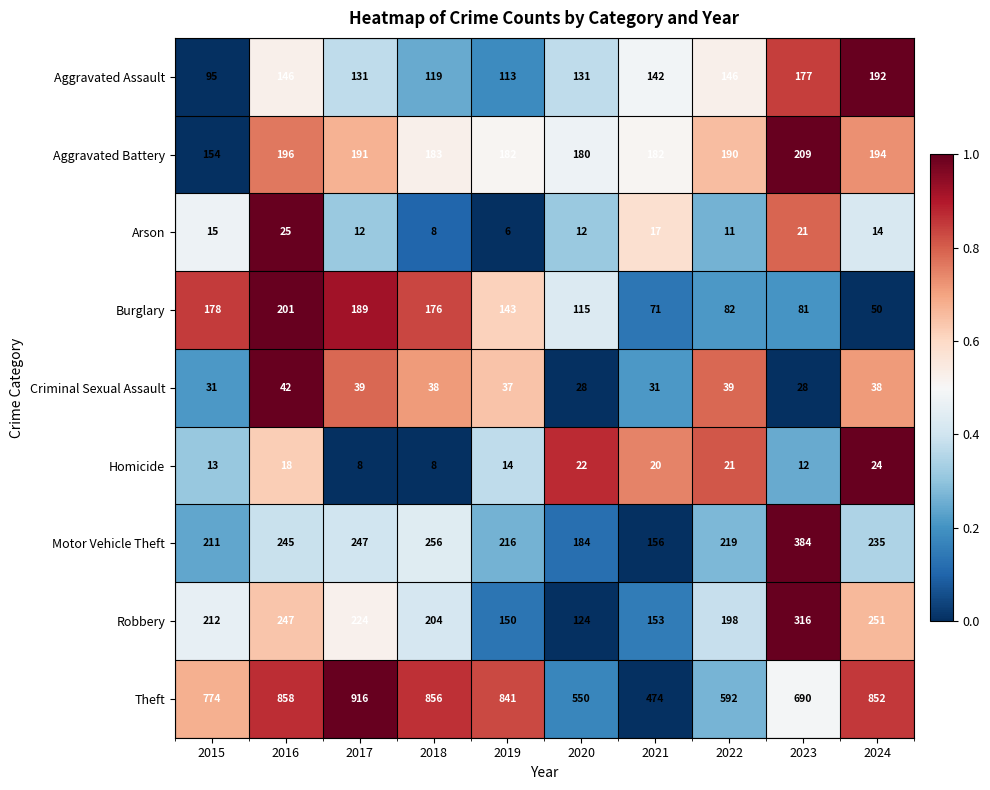

Is it true that Aggravated Assault equals 113 at 2019?

True